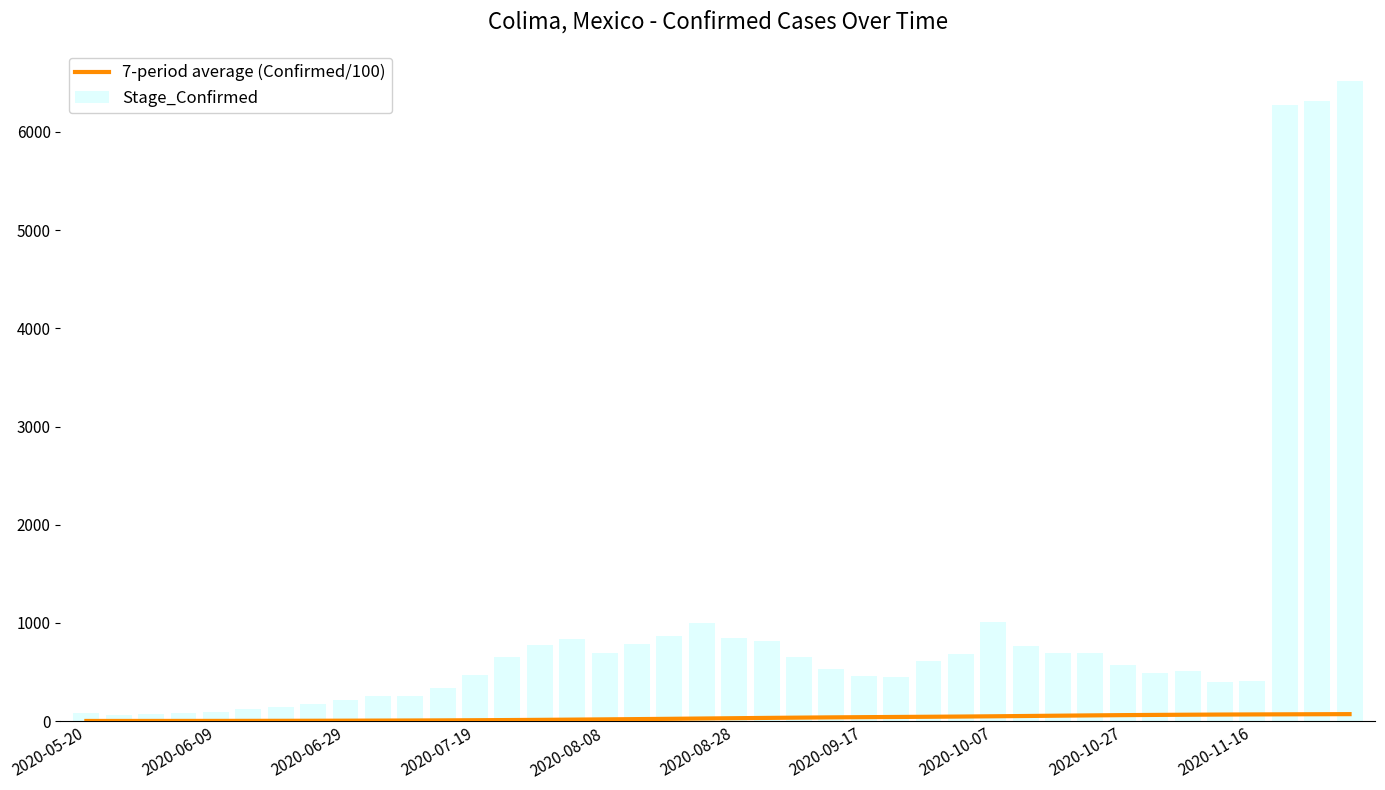

What is the average value of the Stage_Confirmed series?

941